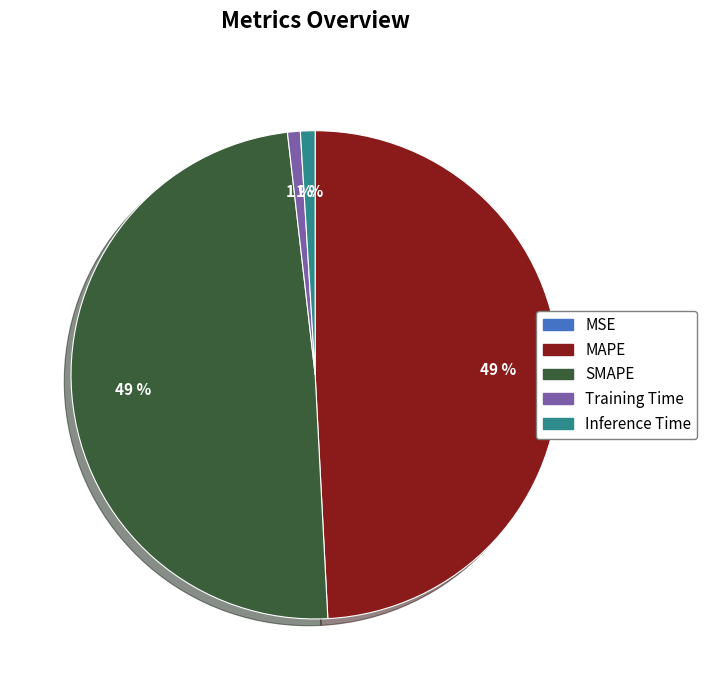

To the nearest percent, what is the difference between the largest and smallest slice percentages?

49%